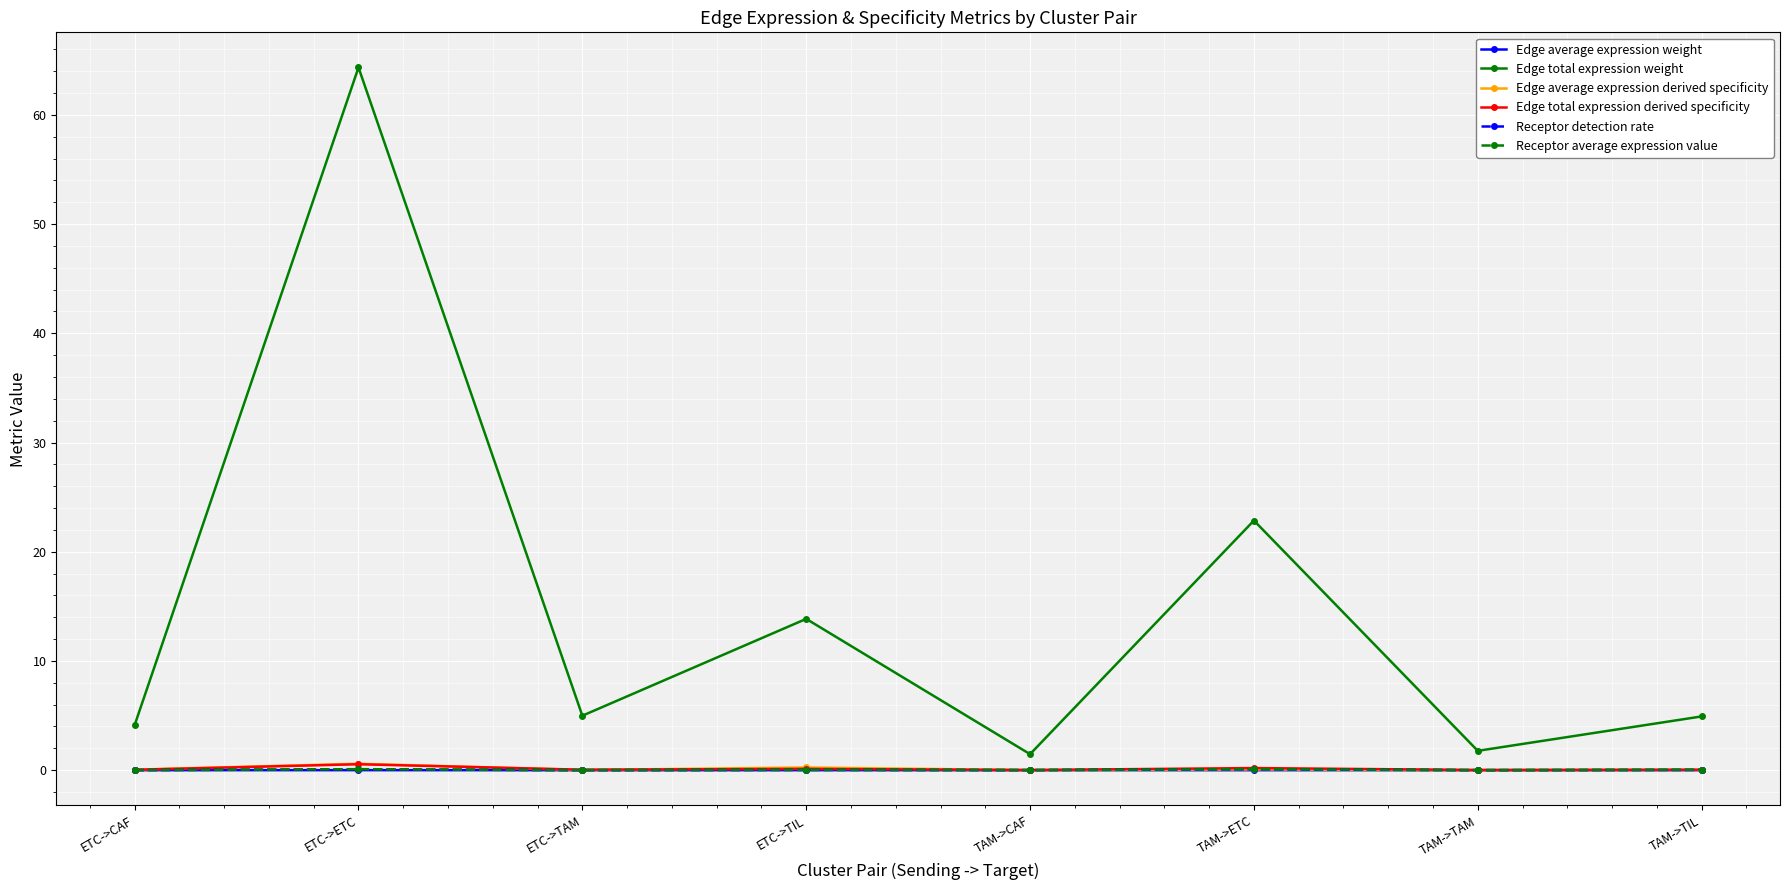

Which series has the largest total across all categories?

Edge total expression weight